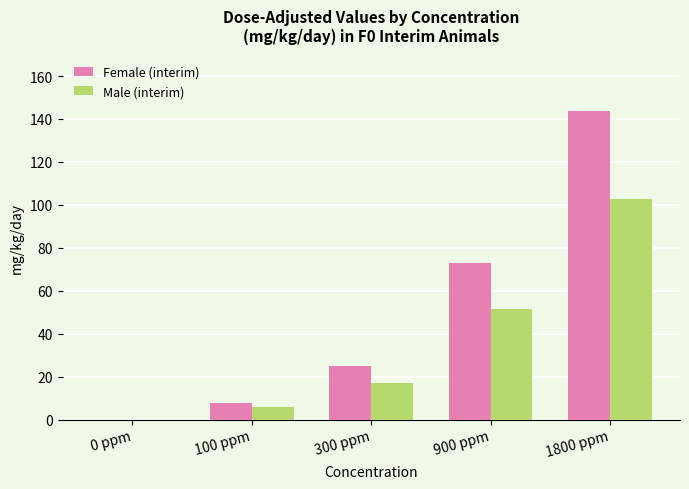

Between 100 ppm and 300 ppm, which series saw the biggest shift?

Female (interim)